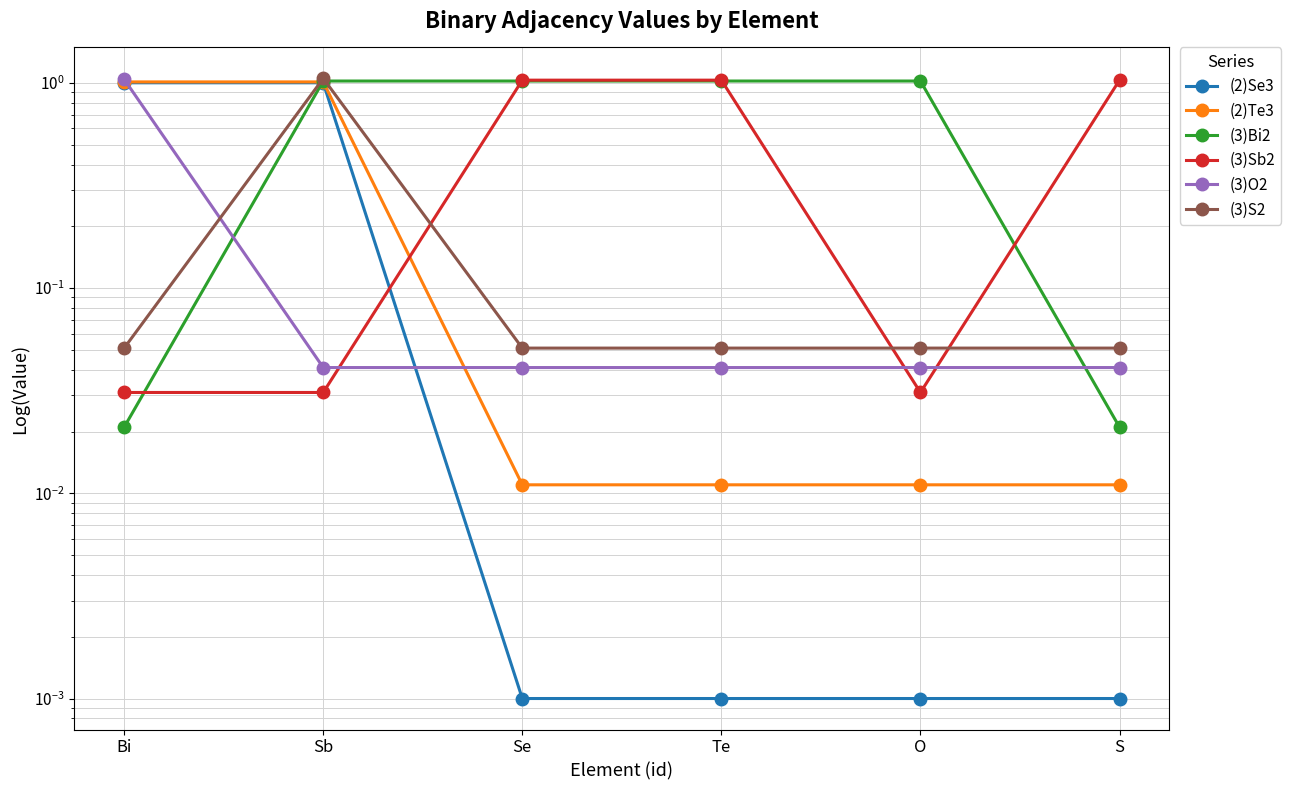

List the series in order of their peak value, highest first.

(3)S2, (3)O2, (3)Sb2, (3)Bi2, (2)Te3, (2)Se3